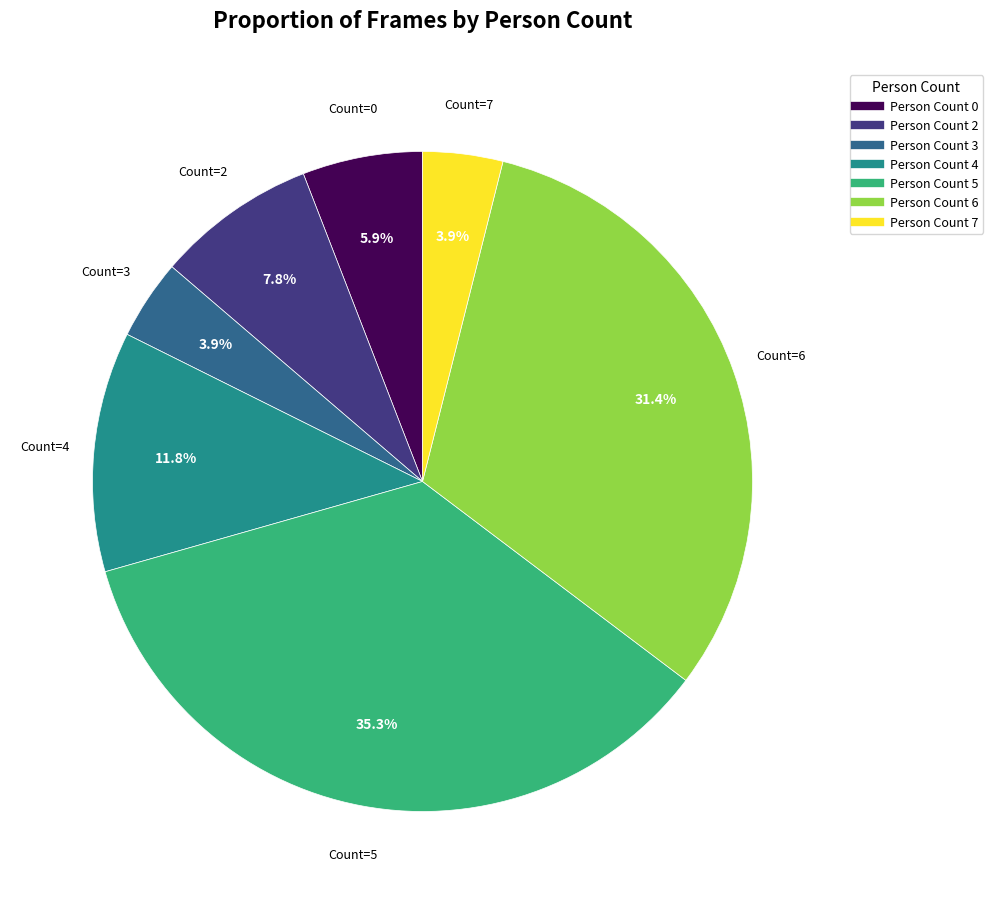

Does any single category account for the majority?

No